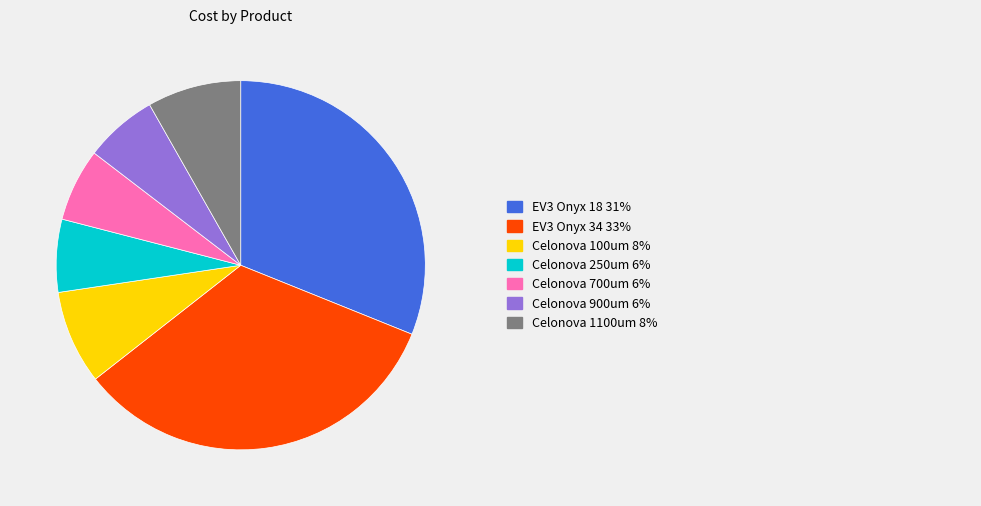

Is there a majority slice in this chart?

No